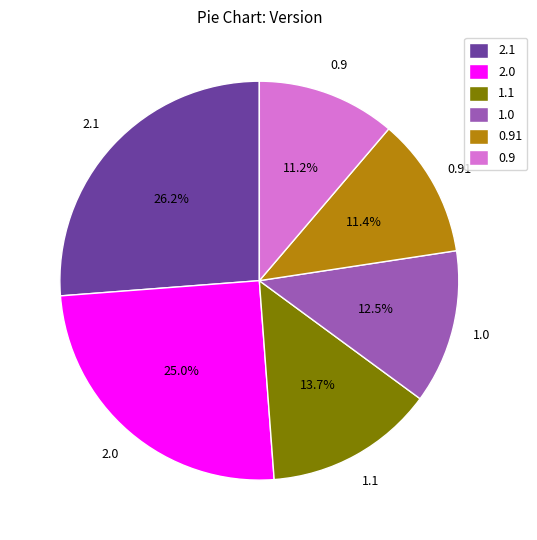

How many slices are in this pie chart?

6